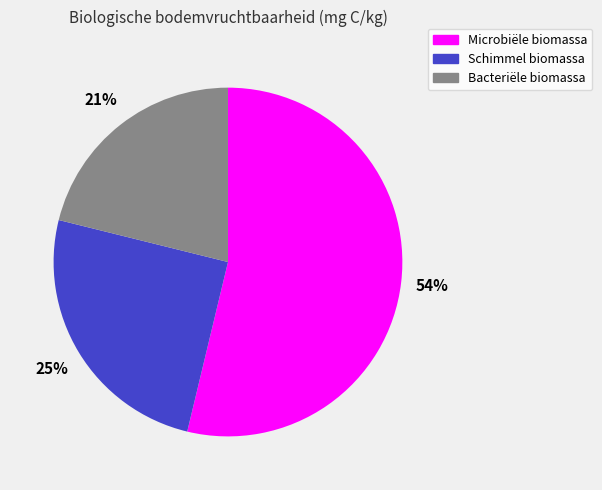

What percentage is the Schimmel biomassa slice, to the nearest percent?

25%